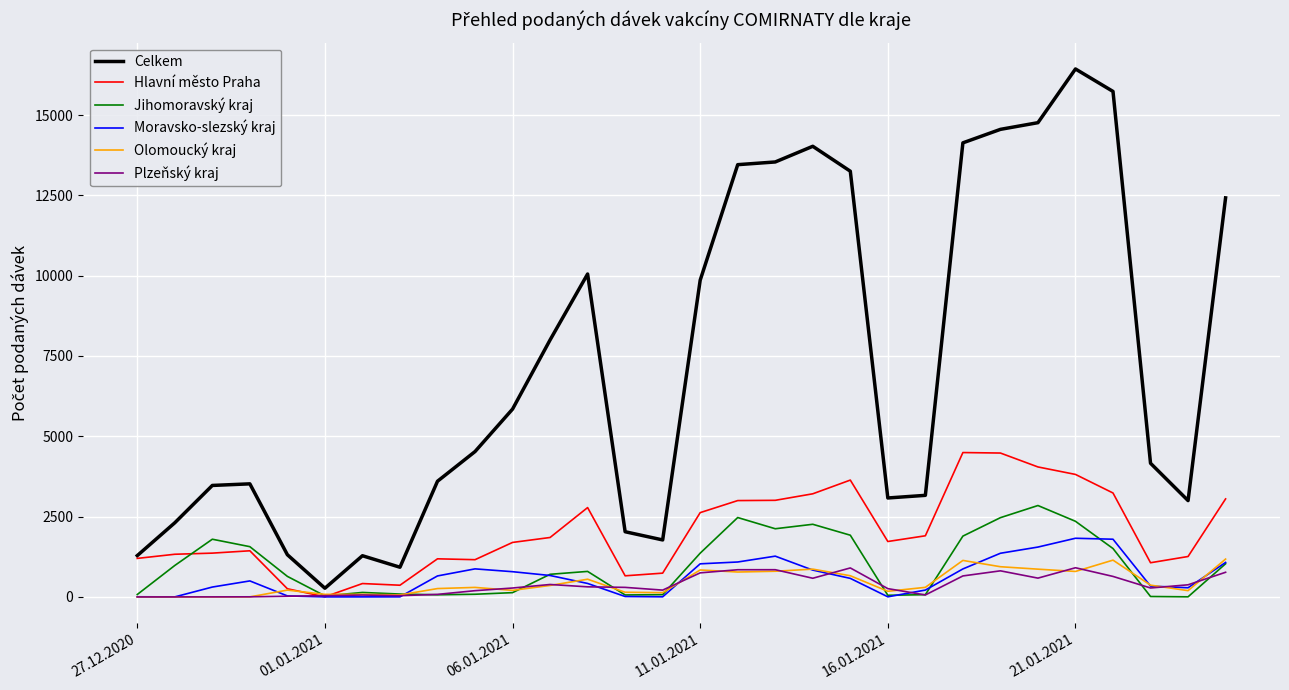

What is the difference between the second highest and minimum values in the Olomoucký kraj series?

1144